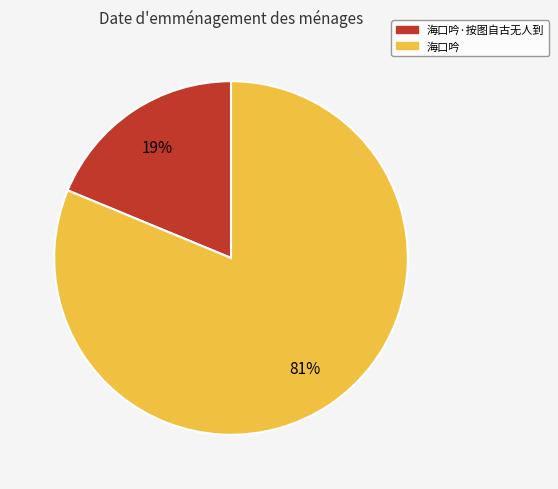

What is the smallest slice in the pie chart?

海口吟·按图自古无人到